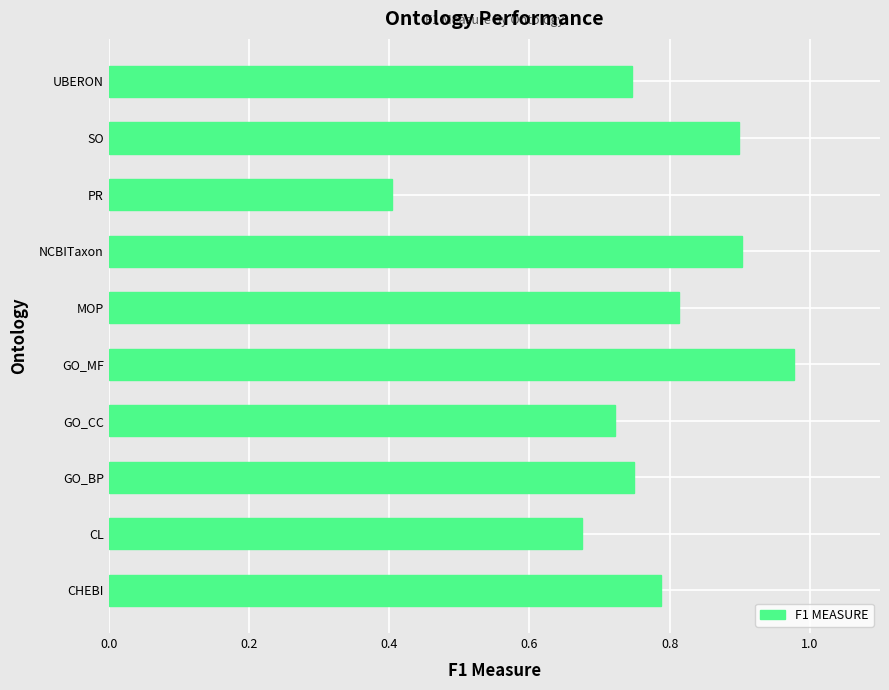

Which label corresponds to the smallest value in the chart?

PR